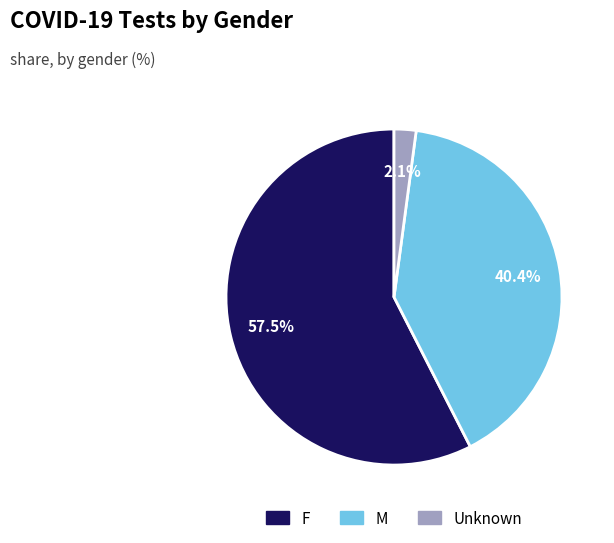

Between Unknown and F, which is larger?

F